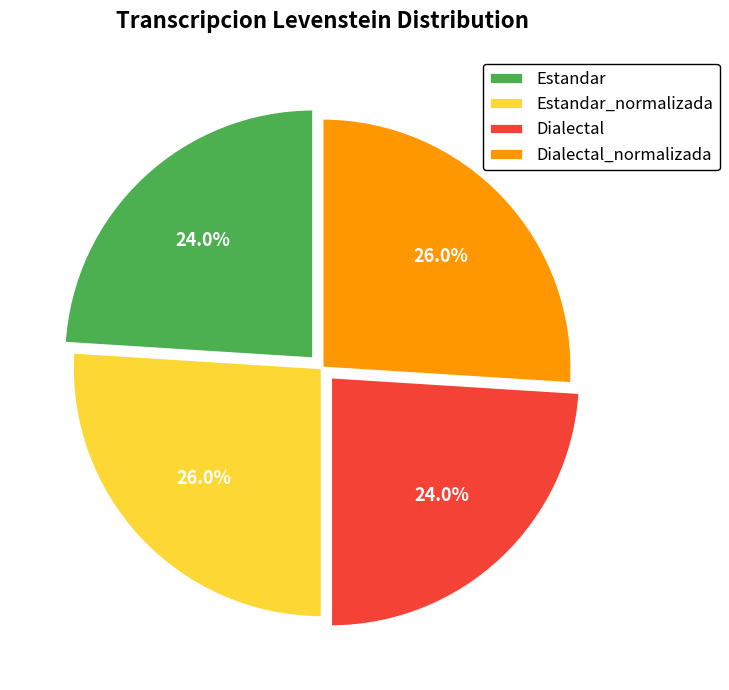

Approximately how many times larger is the value at Estandar_normalizada compared to Dialectal_normalizada?

1.0